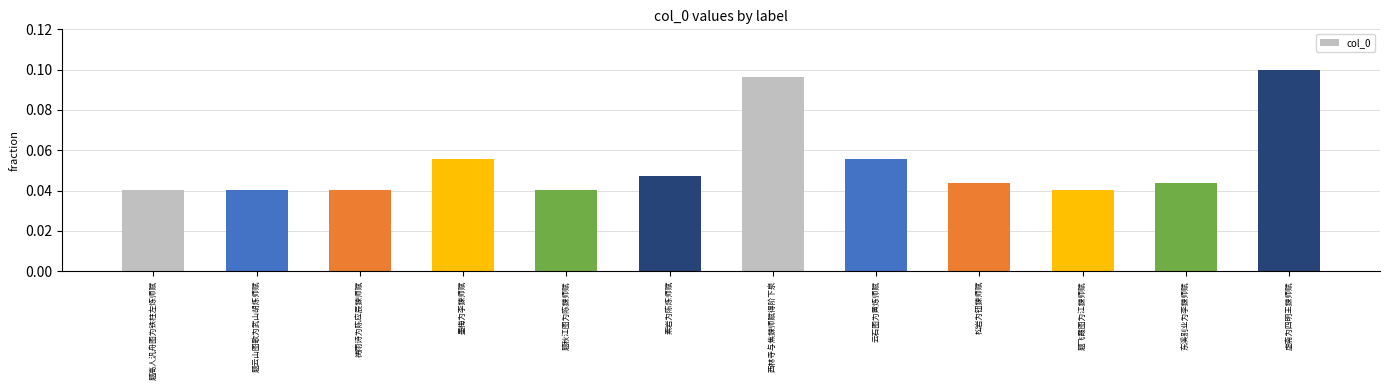

What is the sum of all values?

0.6